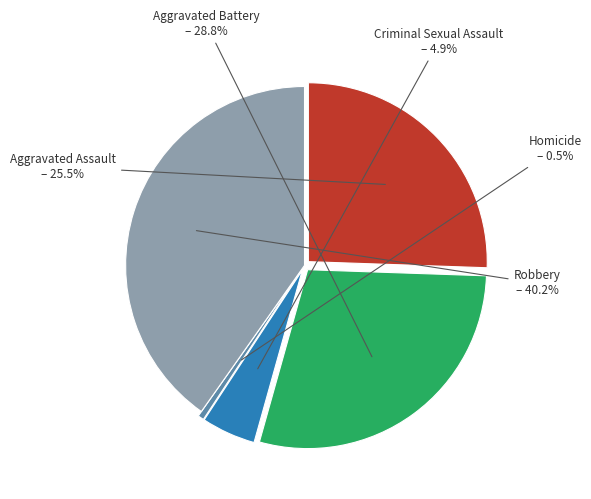

How many segments does this pie chart have?

5